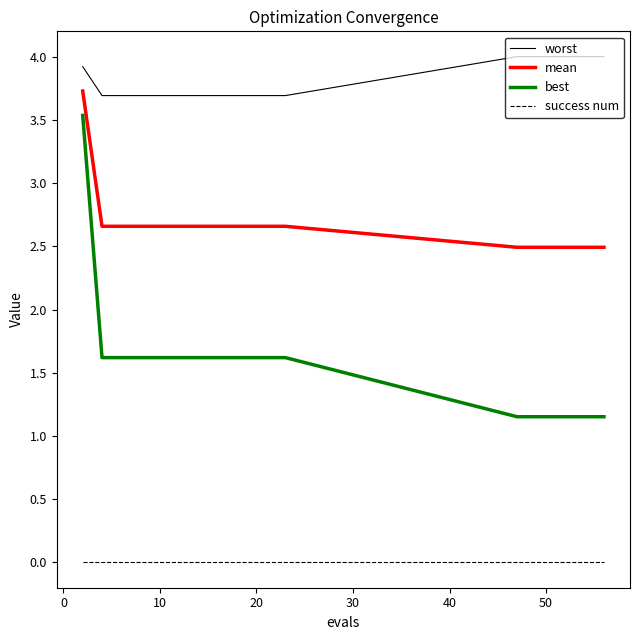

What is the maximum value for best?

3.5